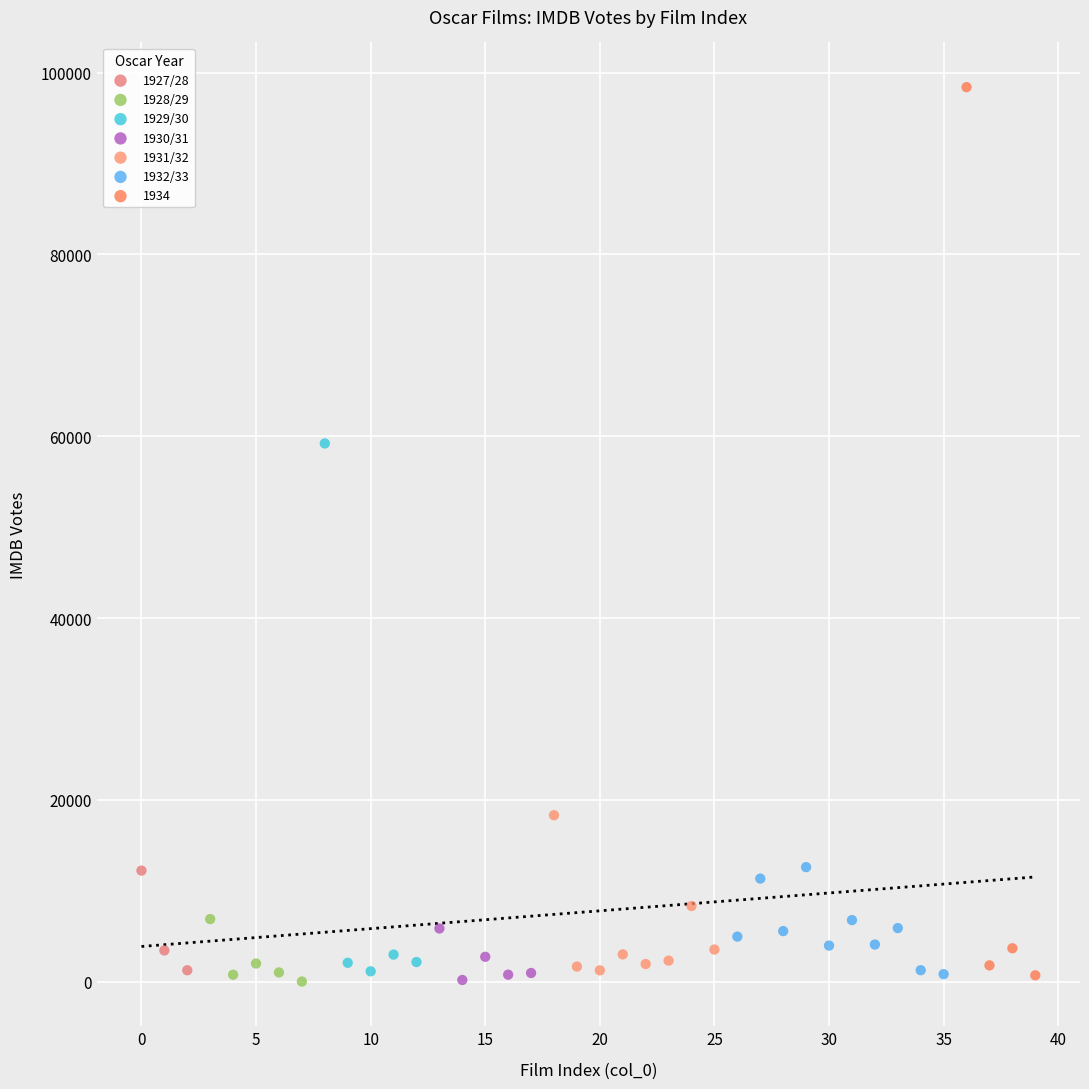

Which series has the widest spread of Y values?

1934